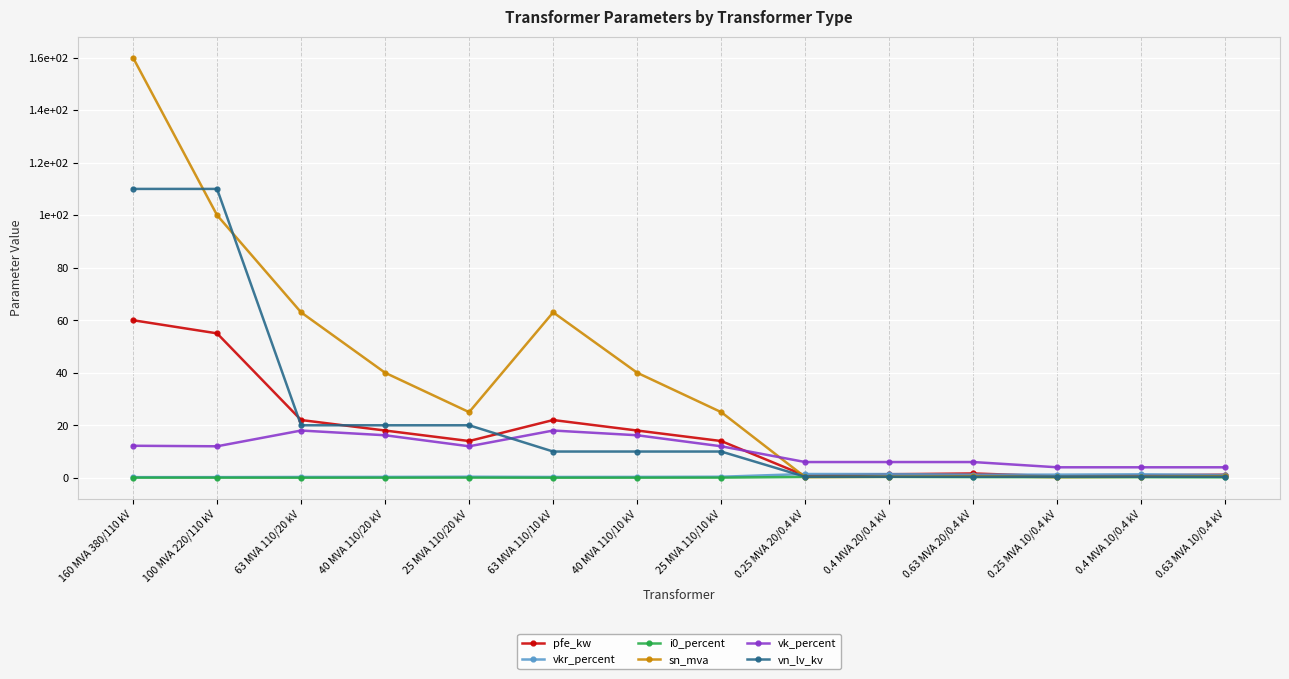

Where is the first local maximum for vkr_percent?

25 MVA 110/20 kV